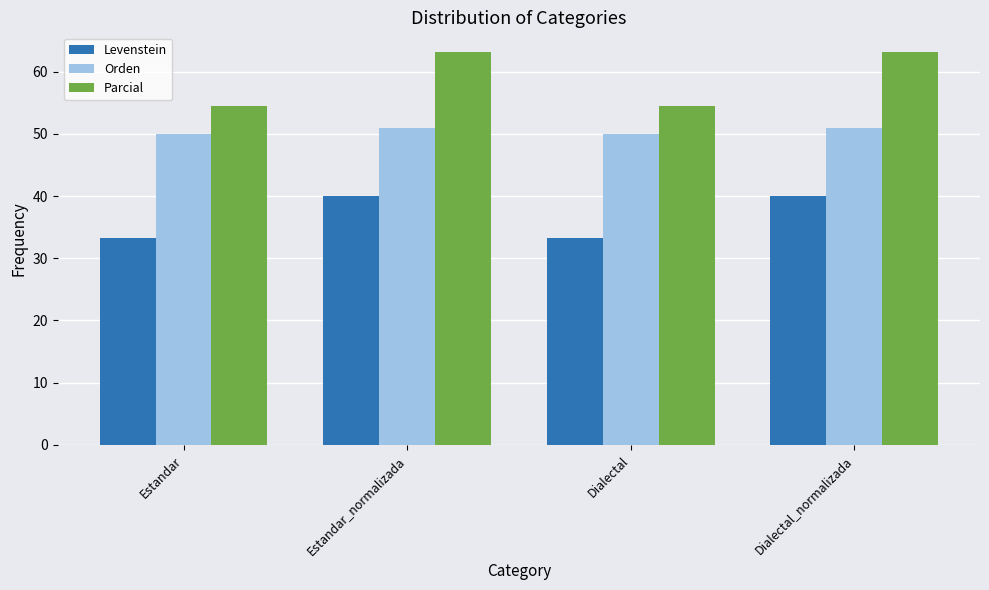

What is the maximum value for Parcial?

63.2